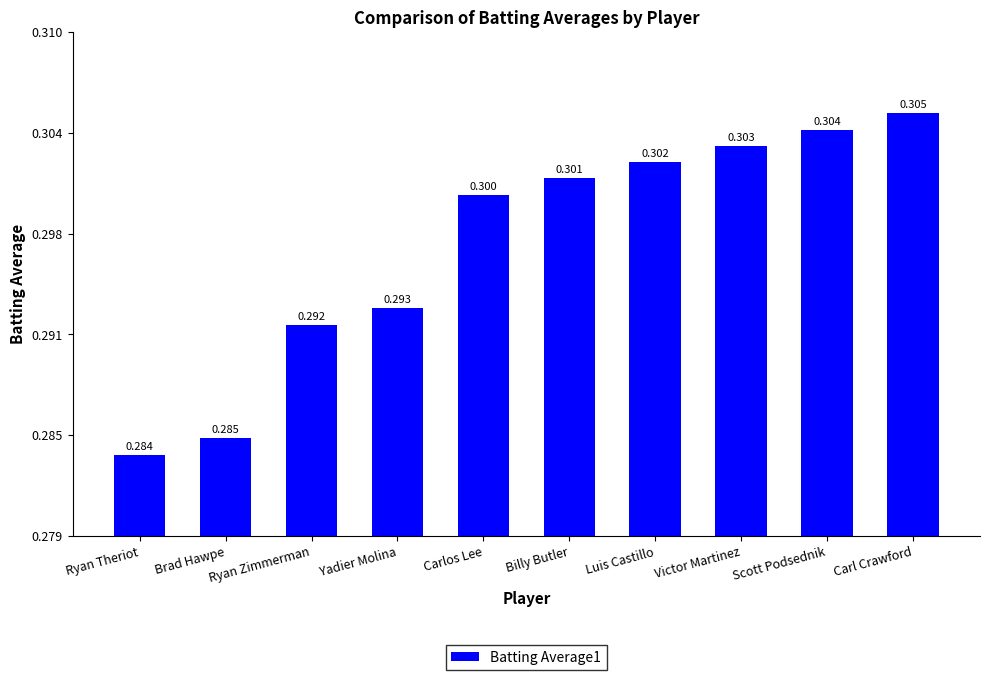

Does the chart contain any negative values?

No